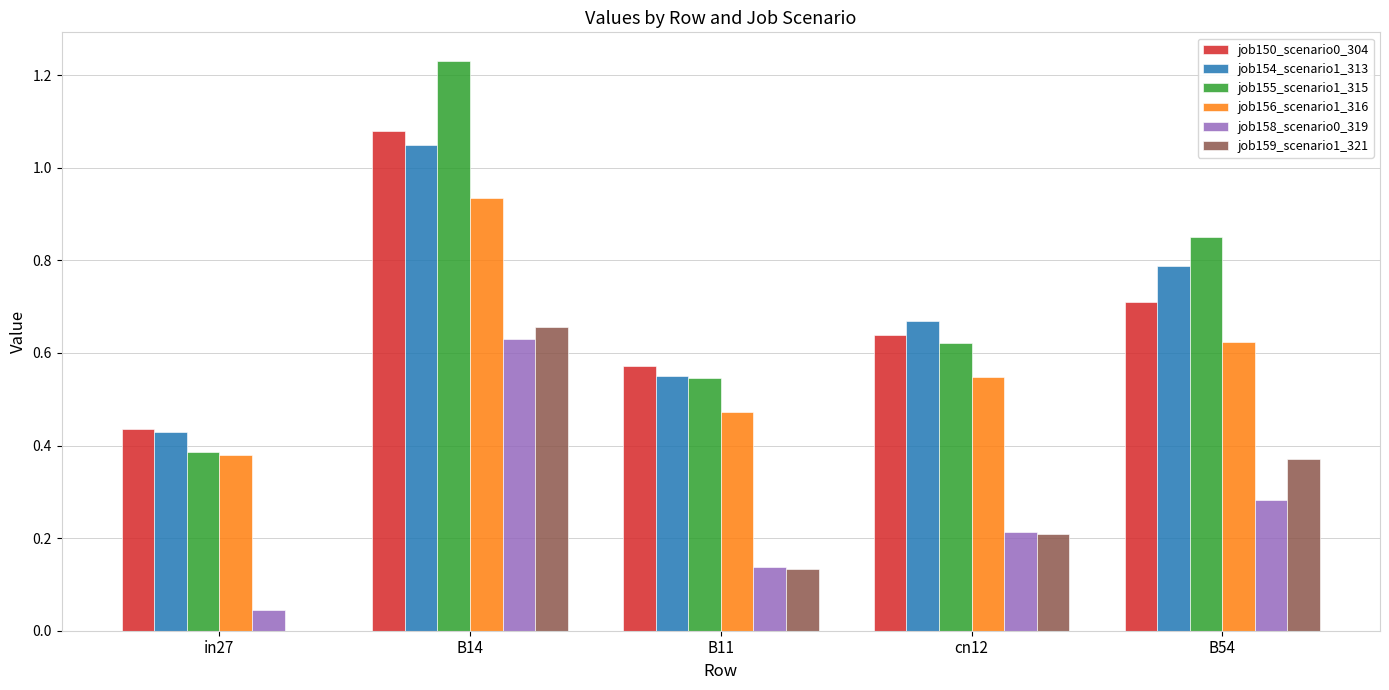

At which category does the chart reach its peak across all series?

B14